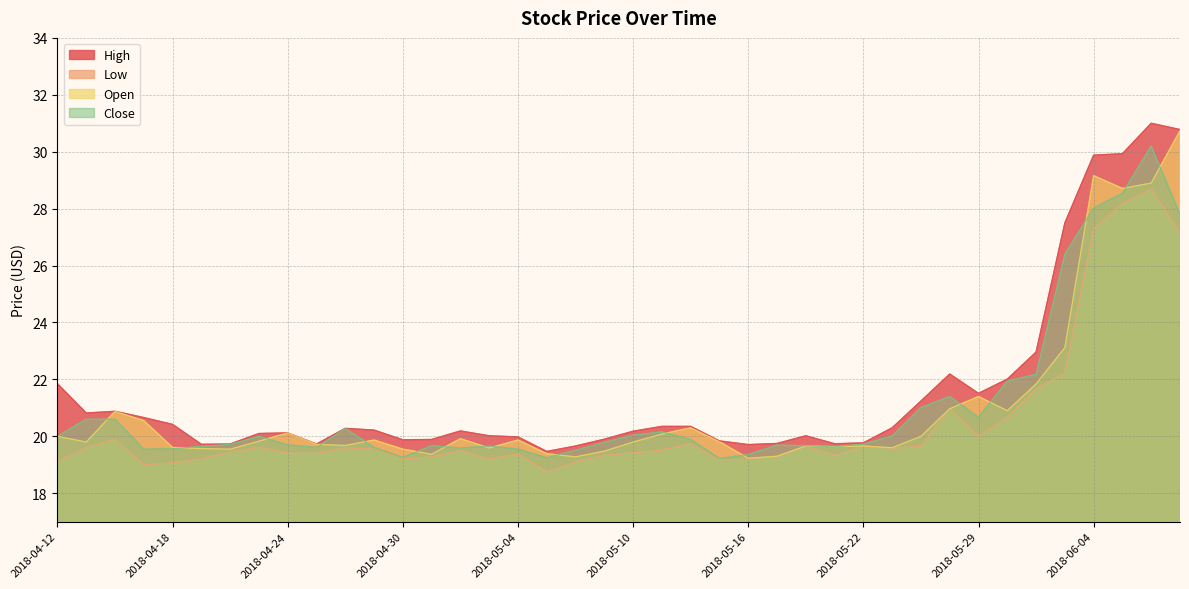

Reading left to right, what are all the values shown in this chart?

High: 2018-04-12=21.9	2018-04-13=20.8	2018-04-16=20.9	2018-04-17=20.7	2018-04-18=20.4	2018-04-19=19.7	2018-04-20=19.7	2018-04-23=20.1	2018-04-24=20.1	2018-04-25=19.7	2018-04-26=20.3	2018-04-27=20.2	2018-04-30=19.9	2018-05-01=19.9	2018-05-02=20.2	2018-05-03=20.0	2018-05-04=20.0	2018-05-07=19.5	2018-05-08=19.7	2018-05-09=19.9	2018-05-10=20.2	2018-05-11=20.4	2018-05-14=20.4	2018-05-15=19.8	2018-05-16=19.7	2018-05-17=19.8	2018-05-18=20.0	2018-05-21=19.7	2018-05-22=19.8	2018-05-23=20.3	2018-05-24=21.2	2018-05-25=22.2	2018-05-29=21.5	2018-05-30=22.0	2018-05-31=23.0	2018-06-01=27.5	2018-06-04=29.9	2018-06-05=29.9	2018-06-06=31.0	2018-06-07=30.8
Low: 2018-04-12=19.1	2018-04-13=19.6	2018-04-16=19.9	2018-04-17=19.0	2018-04-18=19.1	2018-04-19=19.2	2018-04-20=19.4	2018-04-23=19.6	2018-04-24=19.4	2018-04-25=19.4	2018-04-26=19.6	2018-04-27=19.6	2018-04-30=19.2	2018-05-01=19.3	2018-05-02=19.5	2018-05-03=19.2	2018-05-04=19.4	2018-05-07=18.8	2018-05-08=19.1	2018-05-09=19.3	2018-05-10=19.4	2018-05-11=19.5	2018-05-14=19.8	2018-05-15=19.2	2018-05-16=19.2	2018-05-17=19.3	2018-05-18=19.6	2018-05-21=19.3	2018-05-22=19.7	2018-05-23=19.6	2018-05-24=19.6	2018-05-25=21.0	2018-05-29=20.0	2018-05-30=20.7	2018-05-31=21.7	2018-06-01=22.2	2018-06-04=27.3	2018-06-05=28.2	2018-06-06=28.7	2018-06-07=27.1
Open: 2018-04-12=20.0	2018-04-13=19.8	2018-04-16=20.9	2018-04-17=20.6	2018-04-18=19.6	2018-04-19=19.6	2018-04-20=19.6	2018-04-23=19.8	2018-04-24=20.1	2018-04-25=19.7	2018-04-26=19.7	2018-04-27=19.9	2018-04-30=19.6	2018-05-01=19.4	2018-05-02=19.9	2018-05-03=19.6	2018-05-04=19.9	2018-05-07=19.4	2018-05-08=19.3	2018-05-09=19.5	2018-05-10=19.8	2018-05-11=20.1	2018-05-14=20.3	2018-05-15=19.8	2018-05-16=19.2	2018-05-17=19.3	2018-05-18=19.7	2018-05-21=19.6	2018-05-22=19.7	2018-05-23=19.6	2018-05-24=20.0	2018-05-25=21.0	2018-05-29=21.4	2018-05-30=20.9	2018-05-31=21.8	2018-06-01=23.1	2018-06-04=29.2	2018-06-05=28.7	2018-06-06=28.9	2018-06-07=30.7
Close: 2018-04-12=20.0	2018-04-13=20.6	2018-04-16=20.6	2018-04-17=19.6	2018-04-18=19.6	2018-04-19=19.6	2018-04-20=19.7	2018-04-23=20.0	2018-04-24=19.7	2018-04-25=19.6	2018-04-26=20.3	2018-04-27=19.6	2018-04-30=19.3	2018-05-01=19.7	2018-05-02=19.6	2018-05-03=19.7	2018-05-04=19.6	2018-05-07=19.2	2018-05-08=19.5	2018-05-09=19.8	2018-05-10=20.0	2018-05-11=20.2	2018-05-14=19.9	2018-05-15=19.2	2018-05-16=19.4	2018-05-17=19.7	2018-05-18=19.7	2018-05-21=19.6	2018-05-22=19.7	2018-05-23=20.0	2018-05-24=21.0	2018-05-25=21.4	2018-05-29=20.7	2018-05-30=21.9	2018-05-31=22.2	2018-06-01=26.4	2018-06-04=28.0	2018-06-05=28.5	2018-06-06=30.2	2018-06-07=27.8